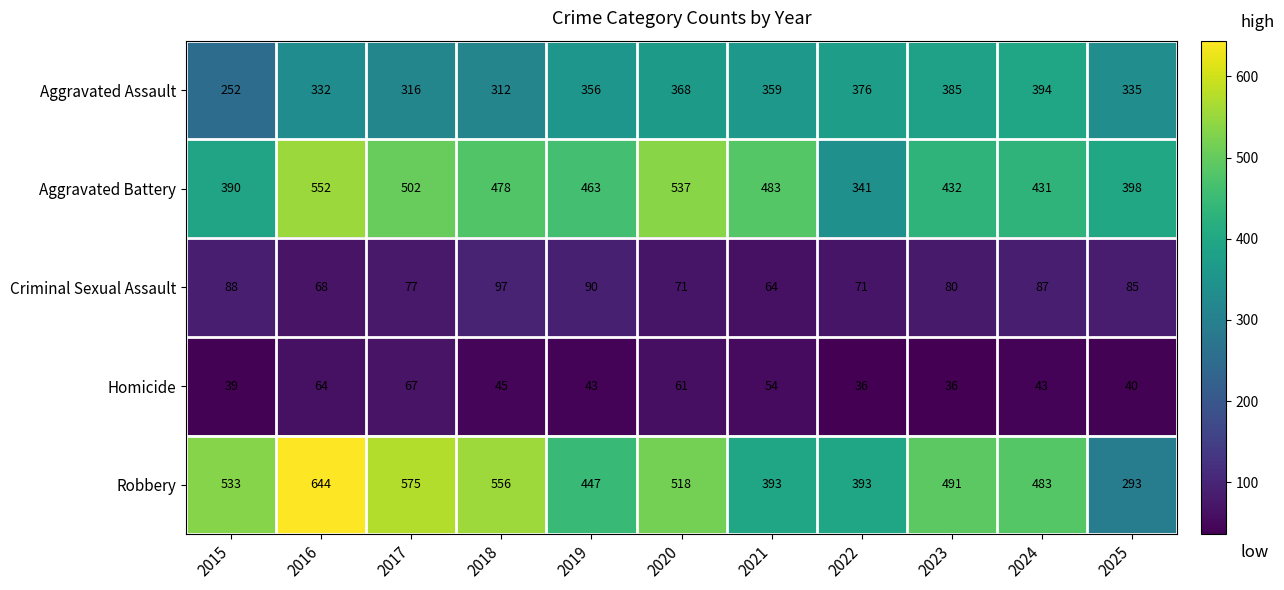

What is the difference between the highest and lowest values at 2021?

429